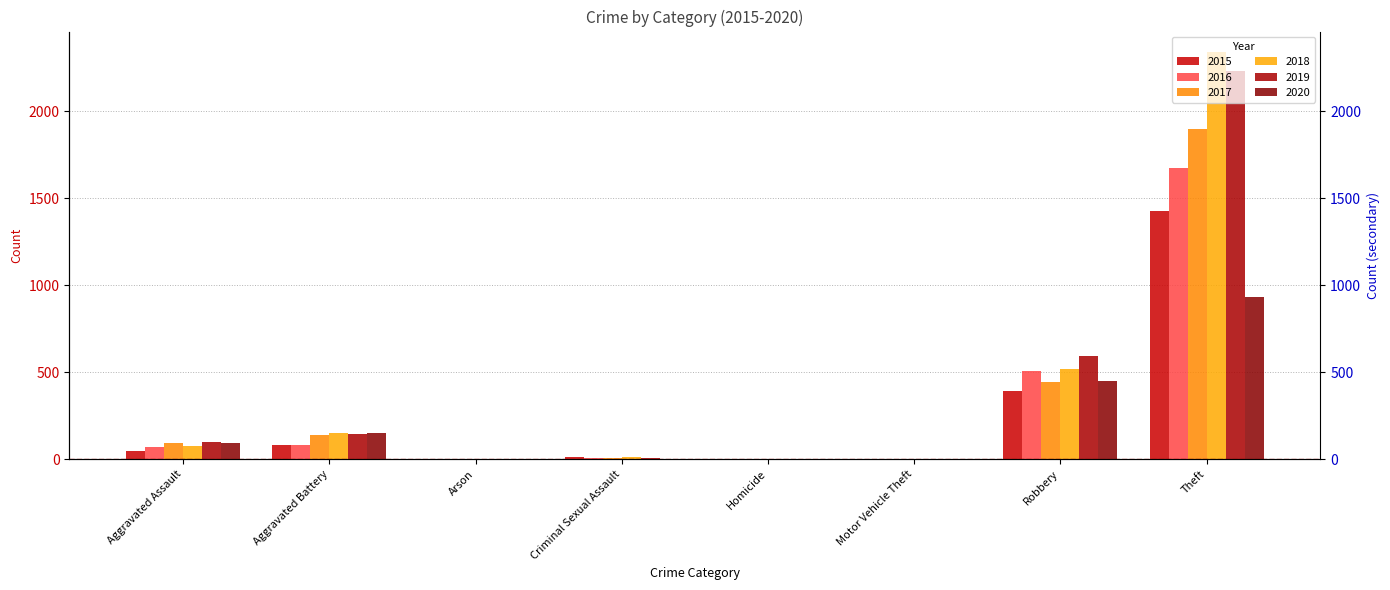

At which category is the sum across all series the highest?

Theft